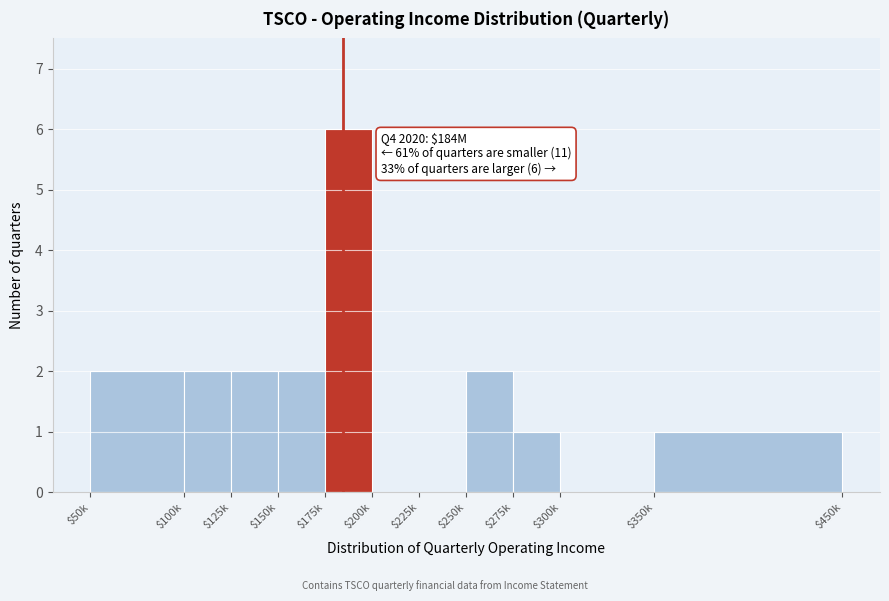

True or false: the data shows 1 at $250k.

False